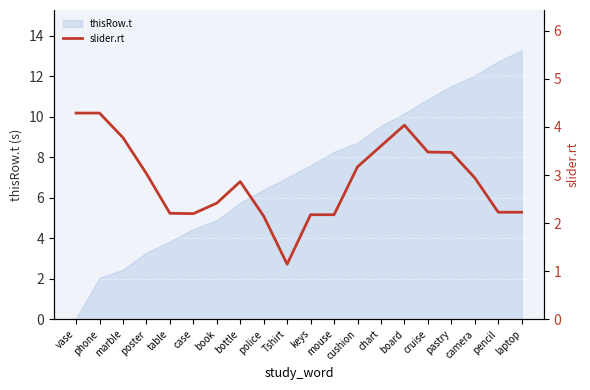

True or false: thisRow.t has a value of 5.8 at case.

False